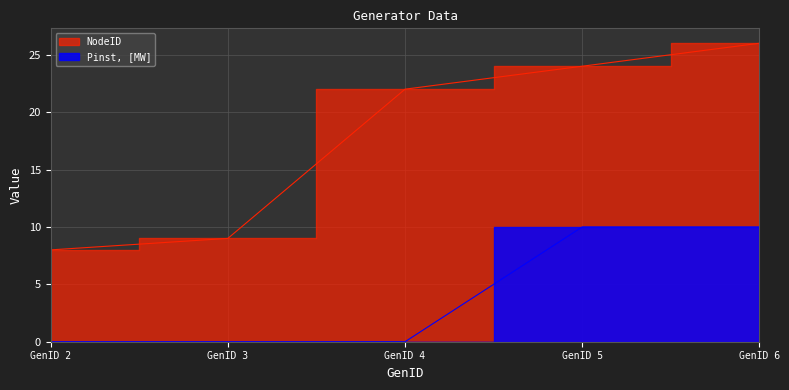

How many lines are shown in the chart?

2